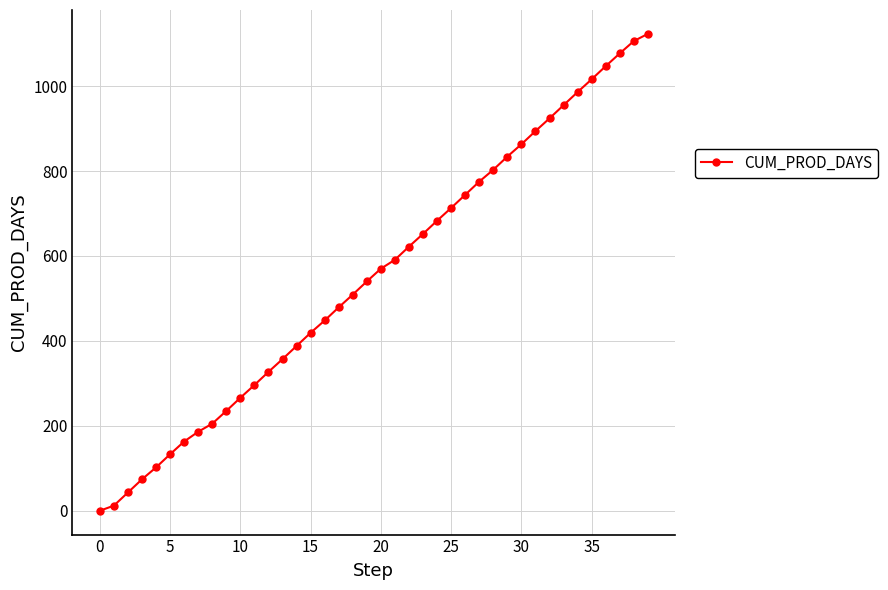

What is the value of the 30th point from the left?

834